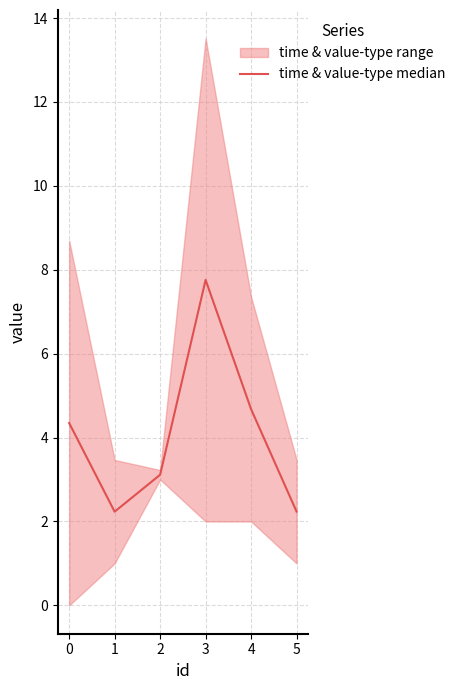

Rank the categories by value from highest to lowest.

3, 4, 0, 2, 5, 1